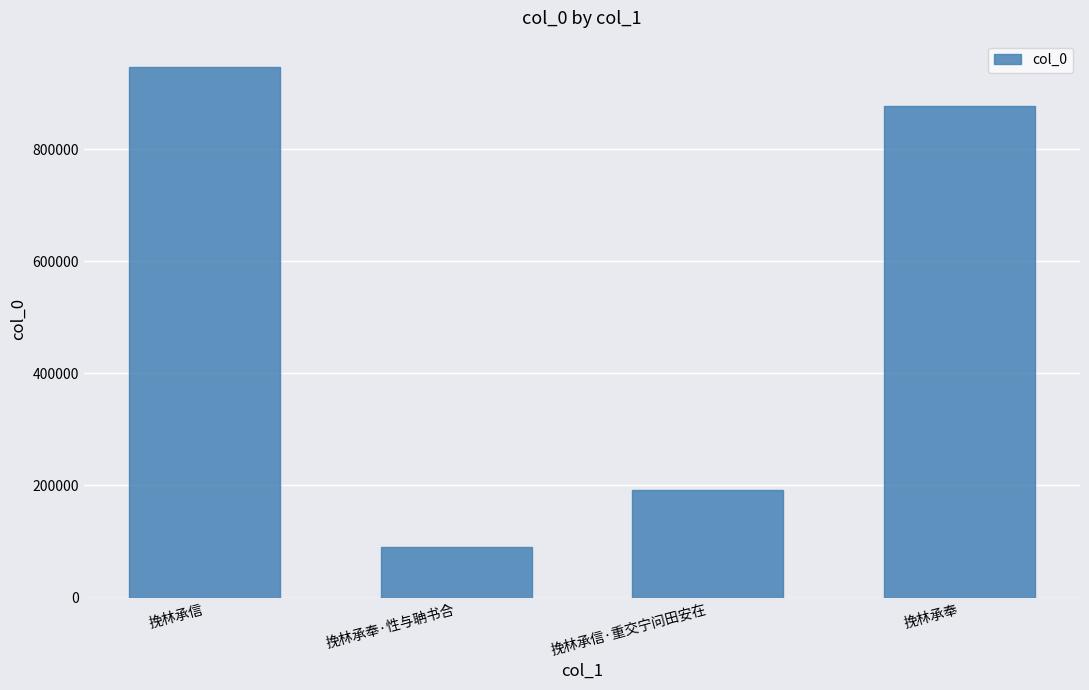

Reading right to left, transcribe all the data shown in this chart.

挽林承奉=877507	挽林承信·重交宁问田安在=191625	挽林承奉·性与聃书合=89339	挽林承信=946189